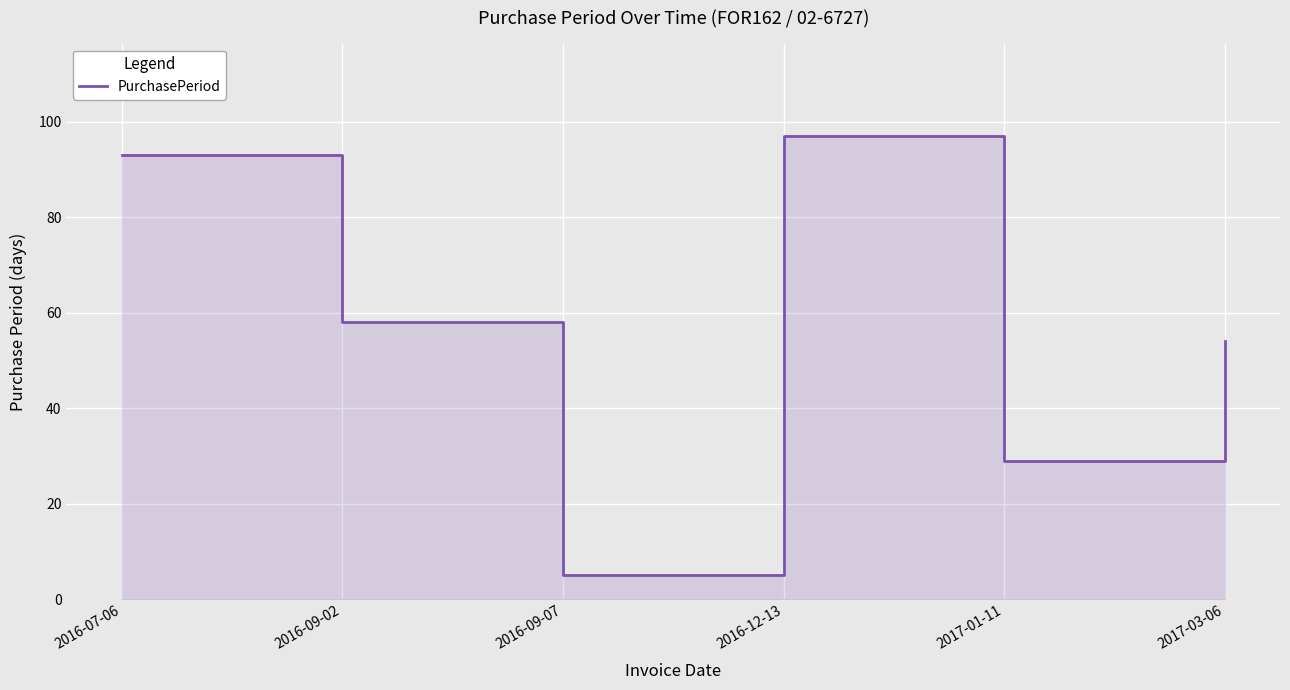

Rank the categories by value from highest to lowest.

2016-12-13, 2016-07-06, 2016-09-02, 2017-03-06, 2017-01-11, 2016-09-07